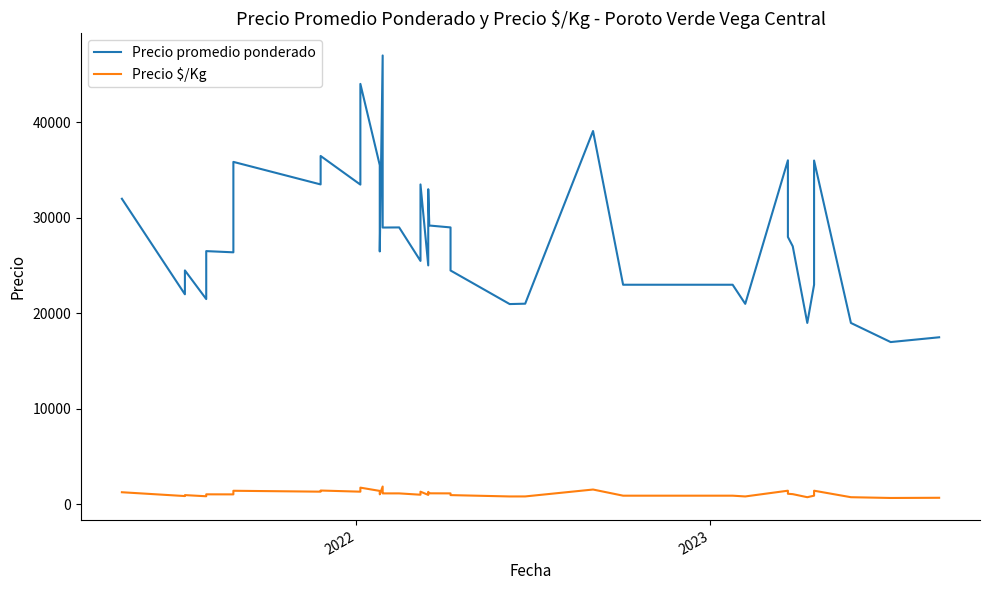

Which series has the widest spread of values?

Precio promedio ponderado